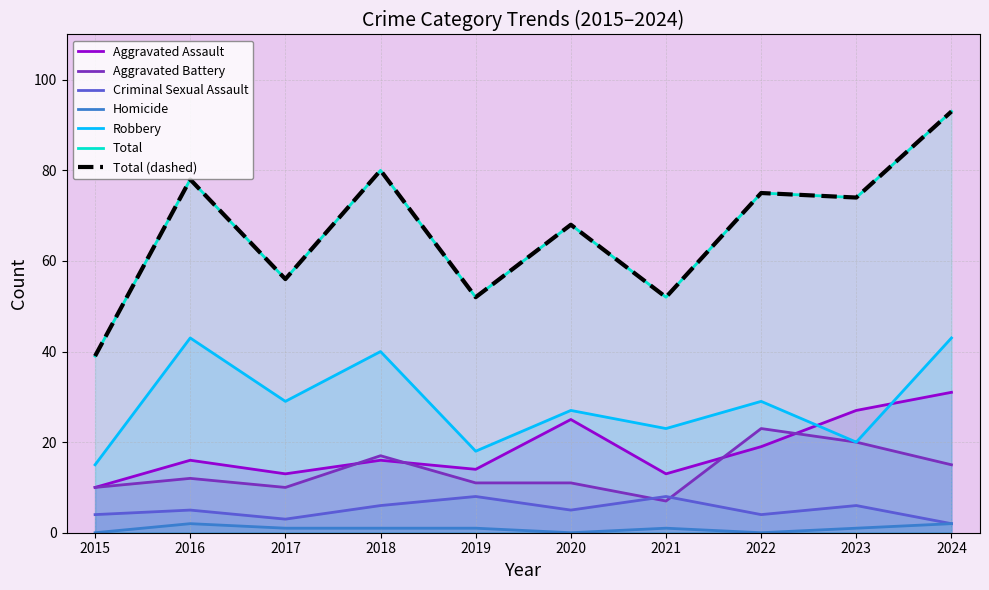

At which label does Criminal Sexual Assault first exceed 5?

2018